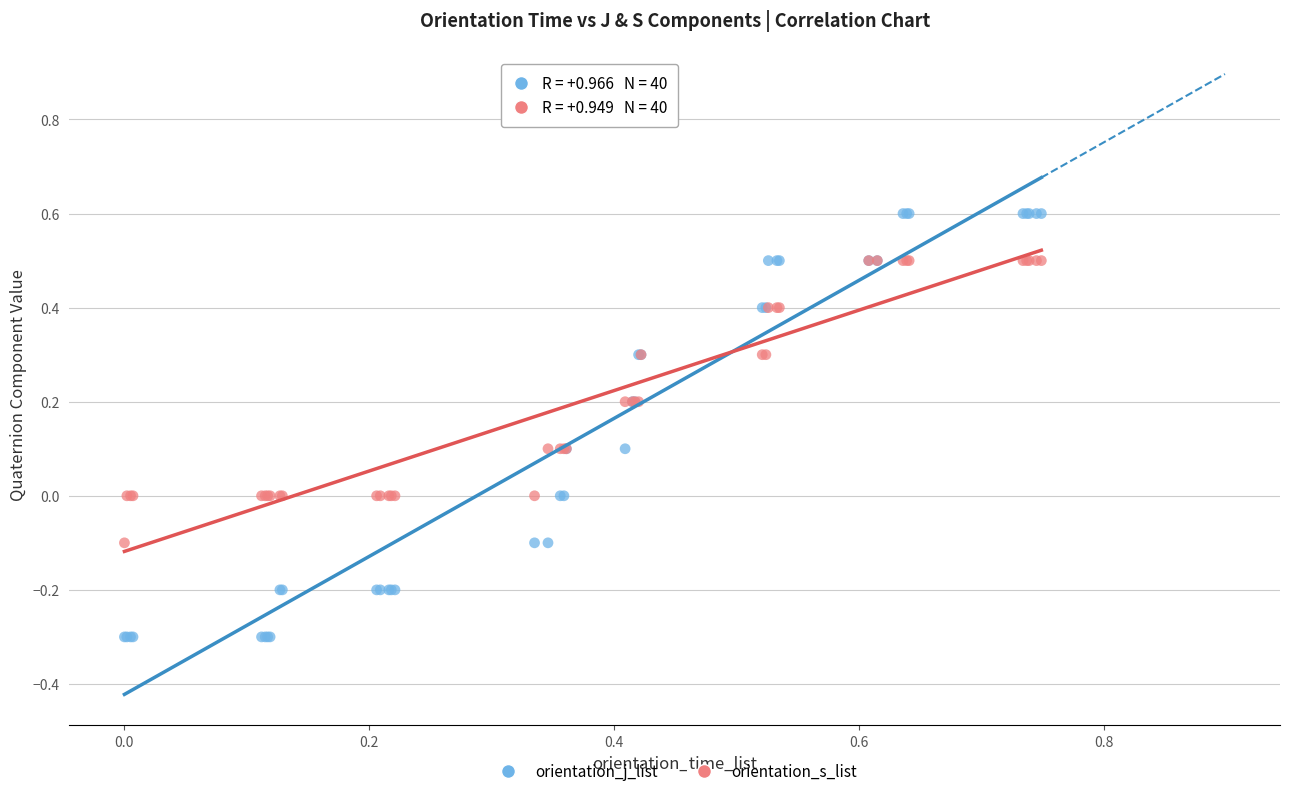

What are all the series names shown in the legend?

orientation_j_list, orientation_s_list